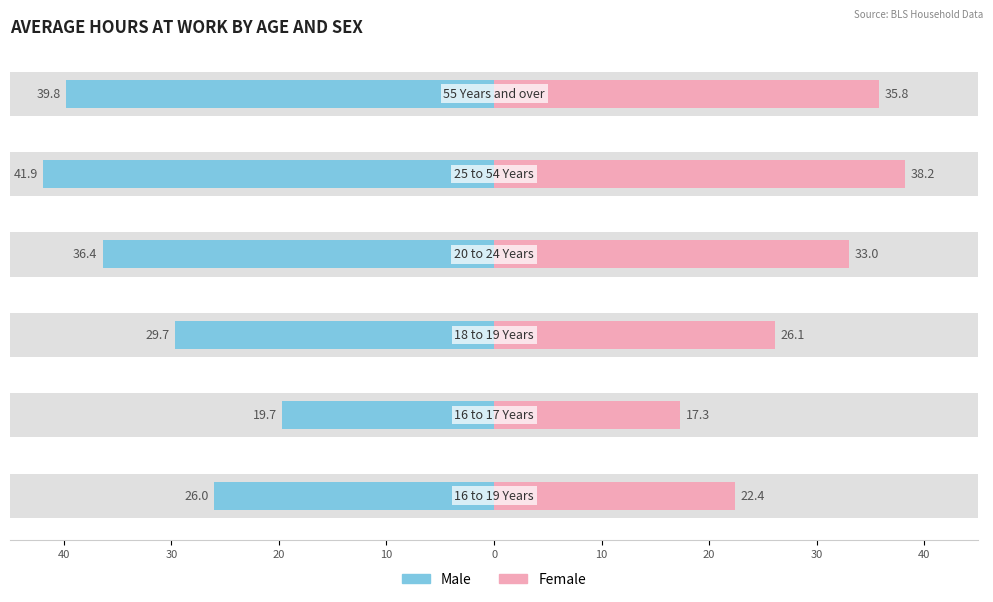

What are all the series names shown in the legend?

Male, Female